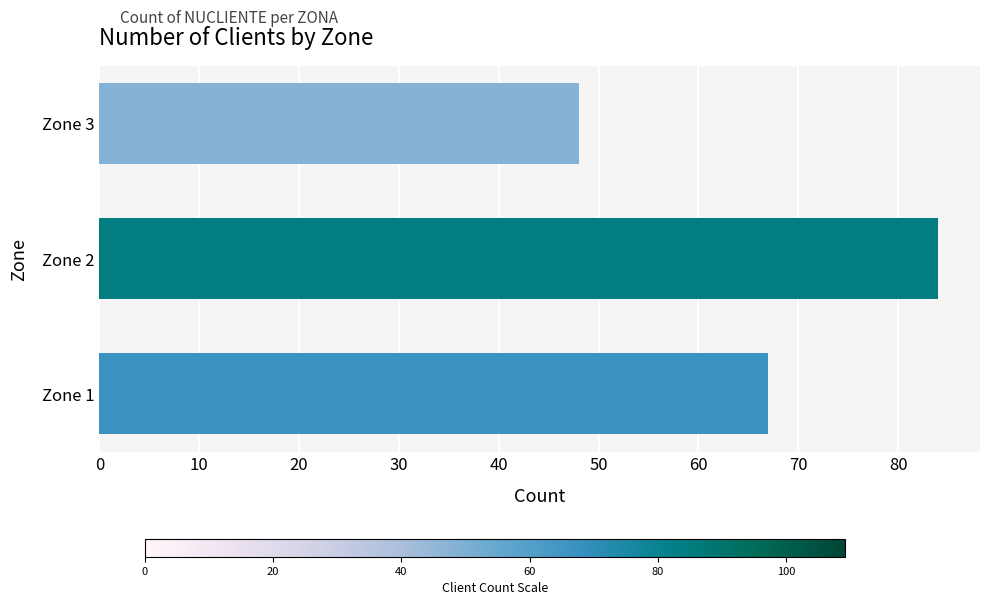

What is the difference between the maximum and minimum values?

36